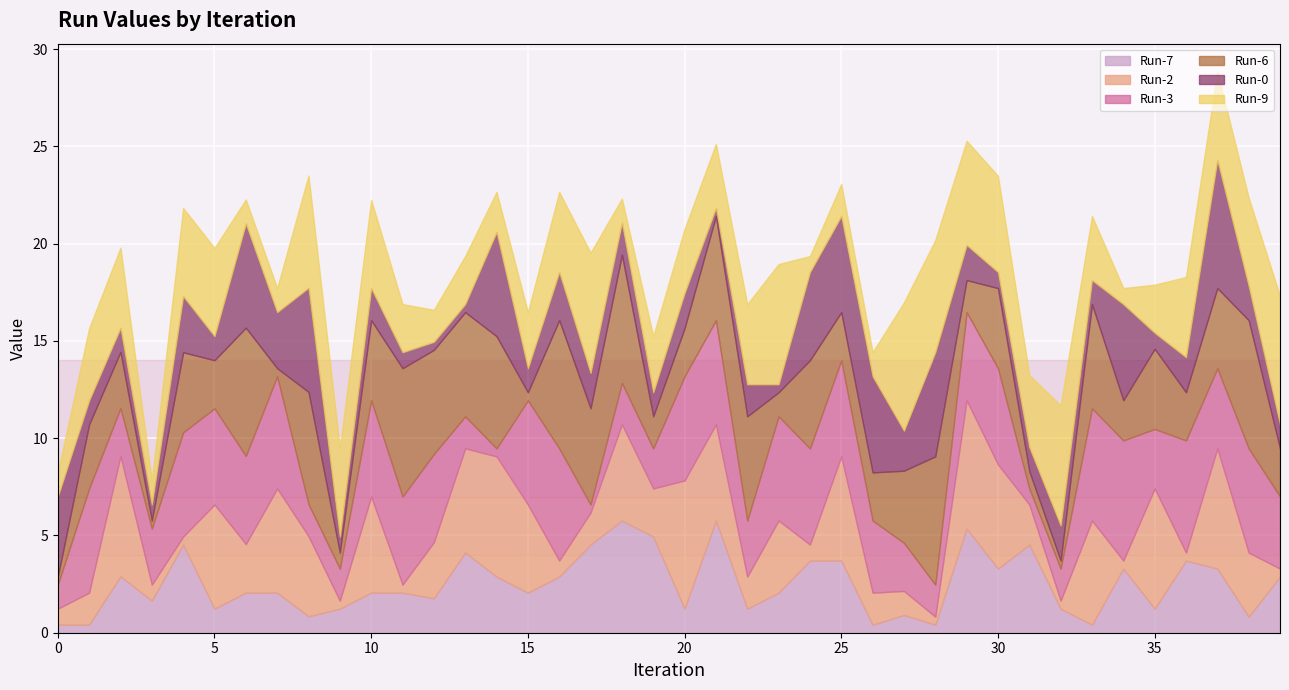

What is the maximum value for Run-3?

6.2